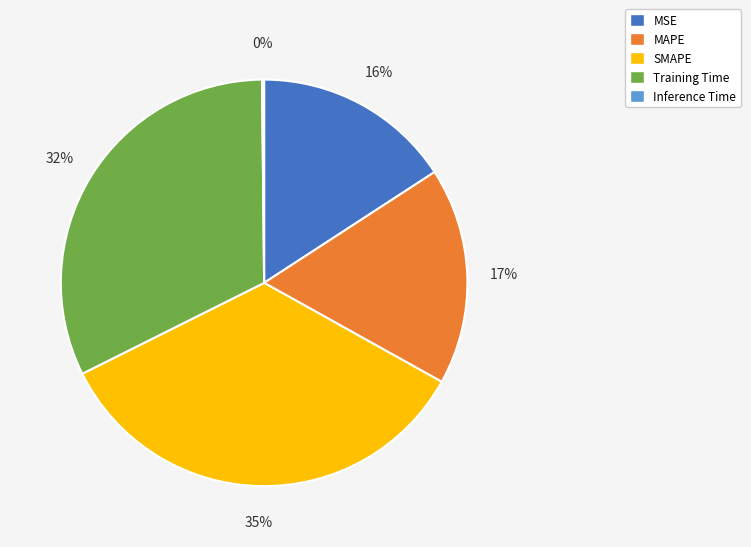

Approximately how many times larger is the value at MSE compared to Training Time?

0.5